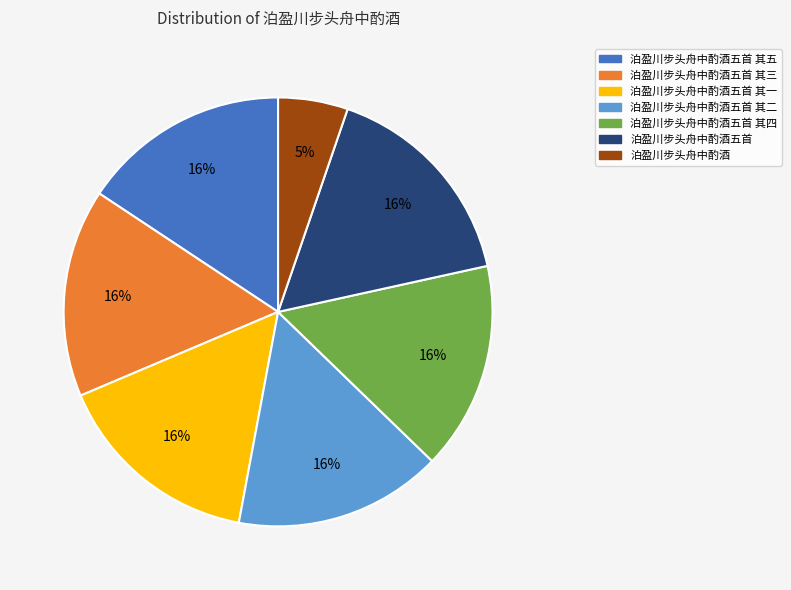

Count the number of slices in the pie.

7